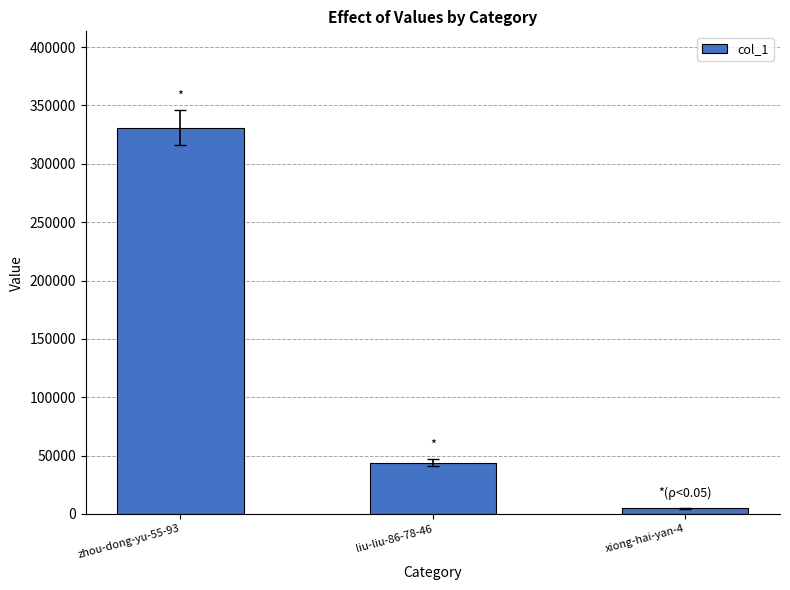

Reading right to left, what are all the values shown in this chart?

4939	43846	330826